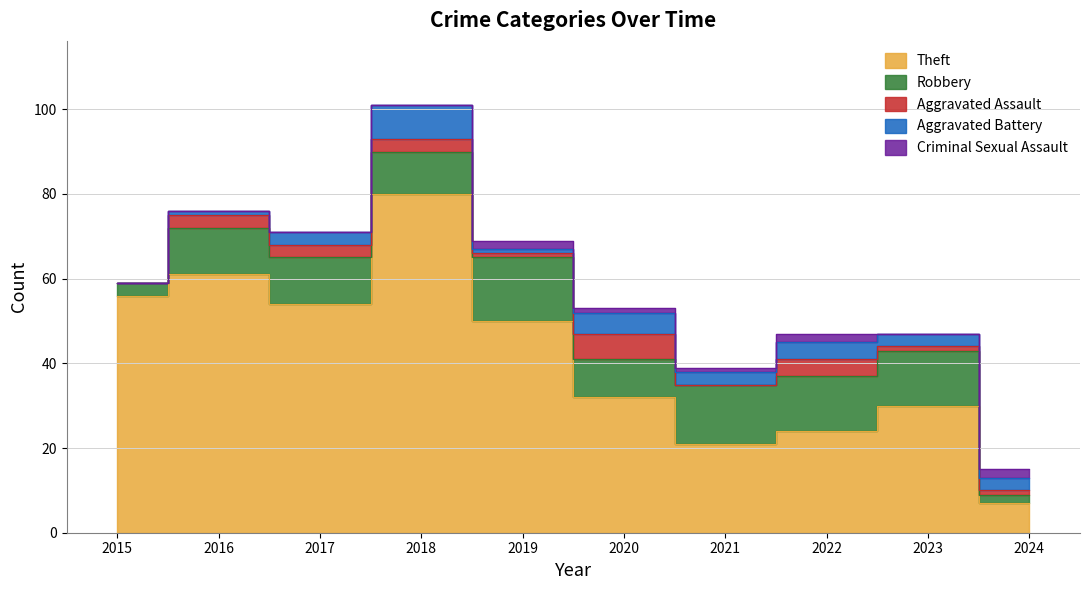

Between 2015 and 2020, which series saw the biggest shift?

Theft